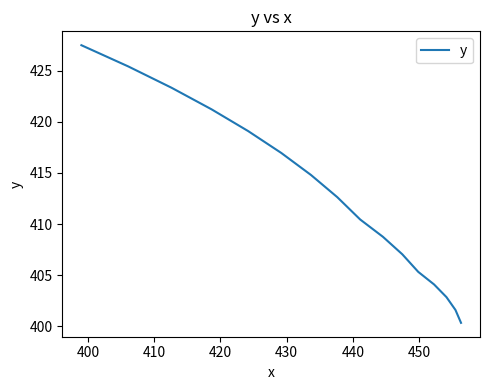

How many data points are less than 412?

8